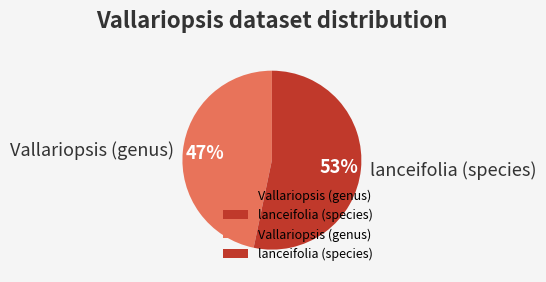

Which slice is the smallest?

Vallariopsis (genus)